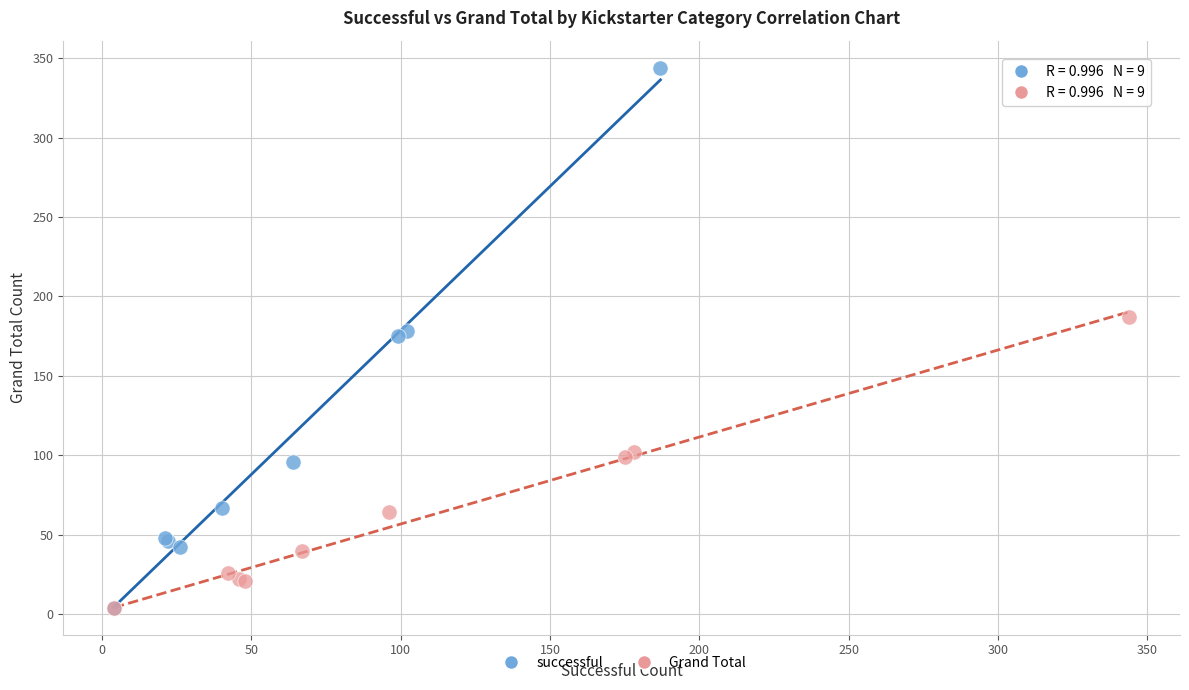

Which series reaches the maximum Y coordinate?

successful